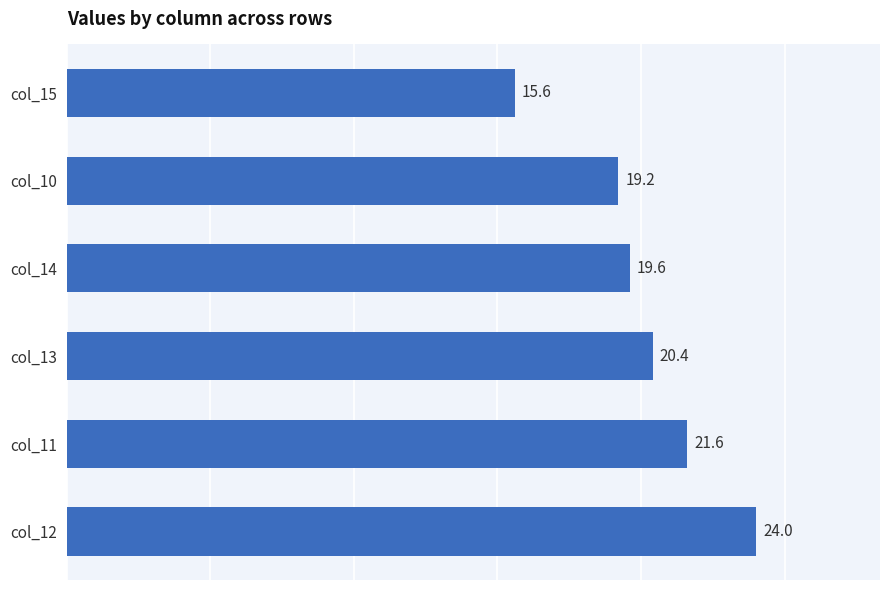

What is the ratio of the value at col_13 to the value at col_11?

0.9